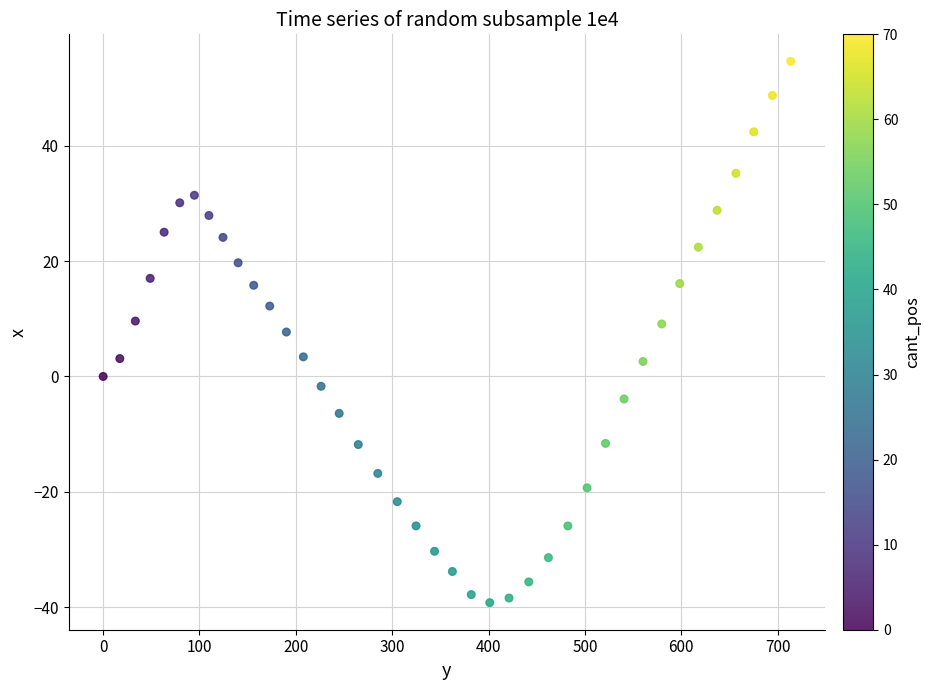

What is the range of Y values (max minus min)?

93.8